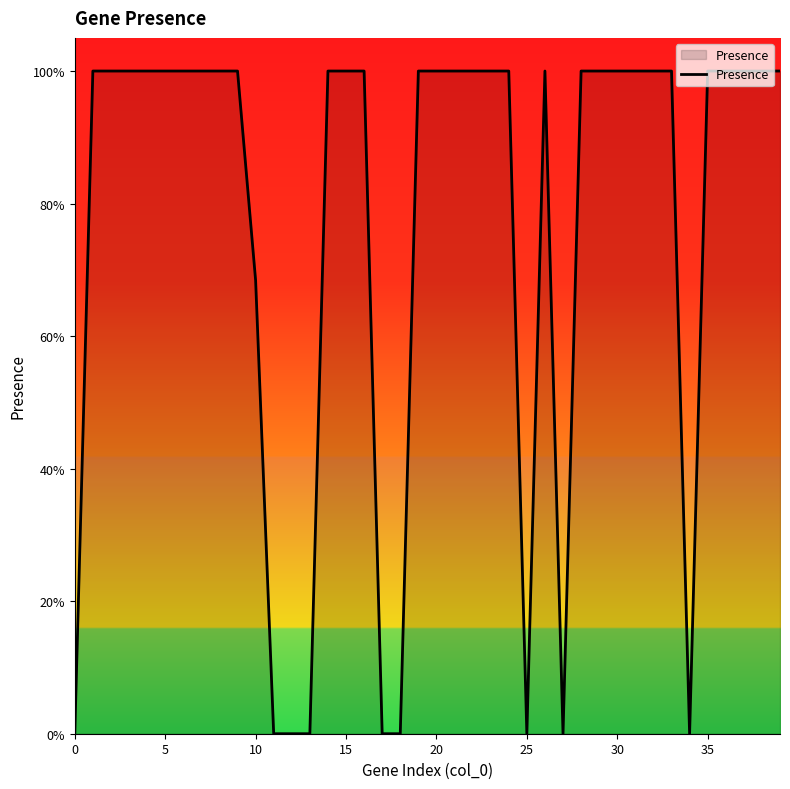

Is this an area chart (filled region under the line)?

Yes